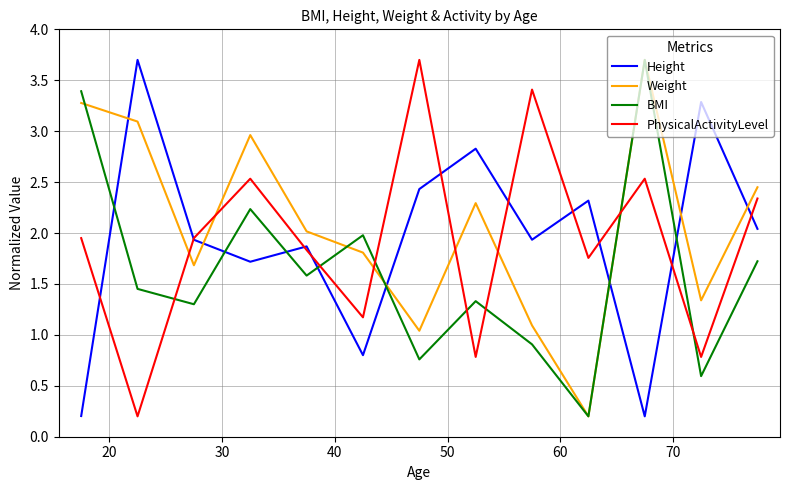

Which series ends up on top after the final intersection of BMI and Height?

Height